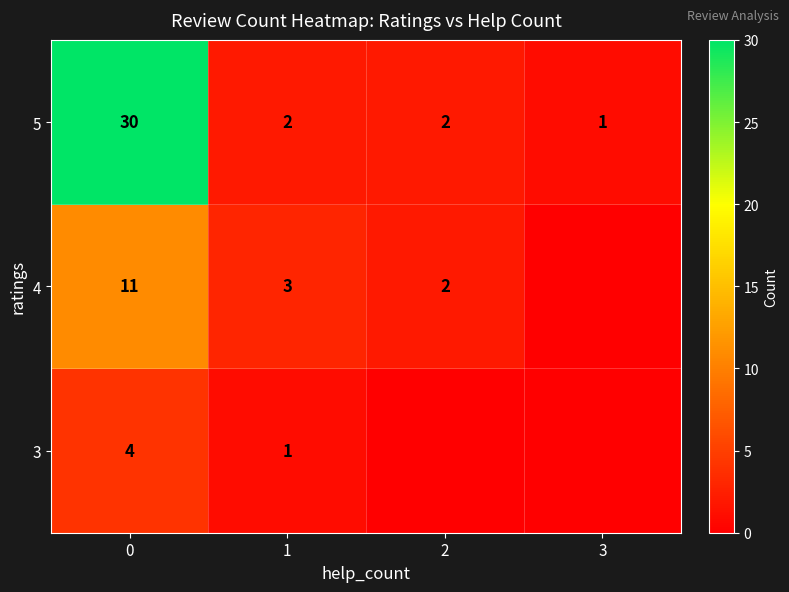

The 5 series shows 2 at 3. True or false?

False